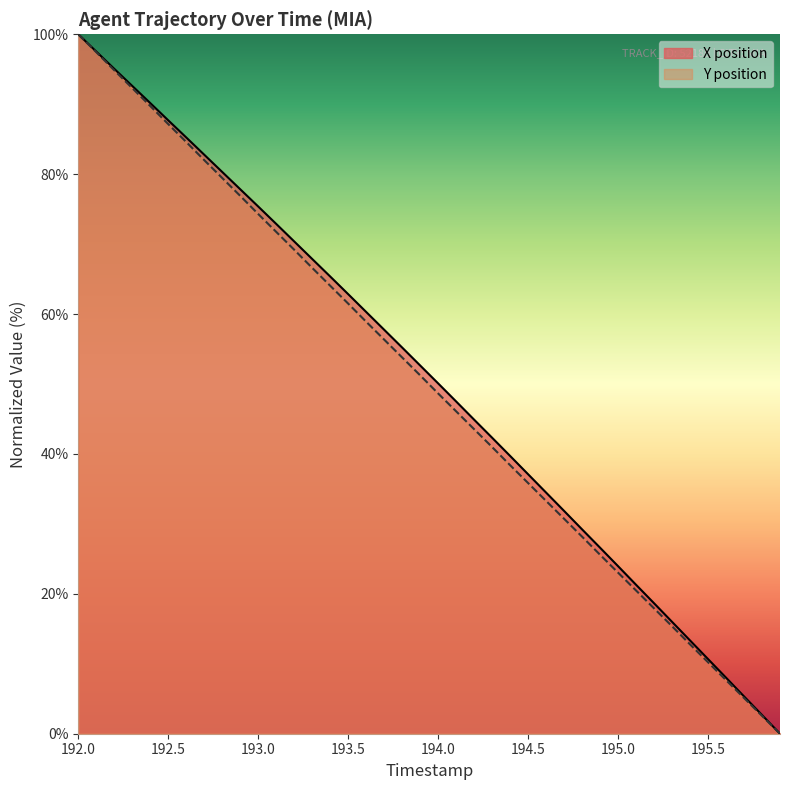

Is it true that Y equals 116.2 at 195.5?

False